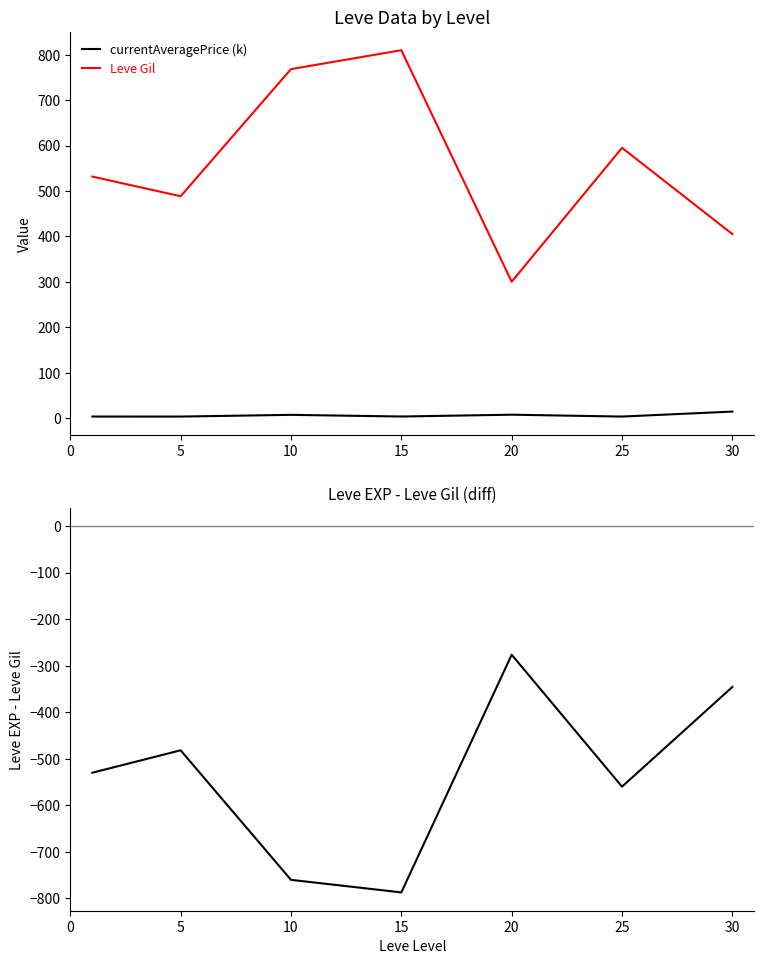

Which series changed the most between 5 and 20?

Leve EXP - Leve Gil